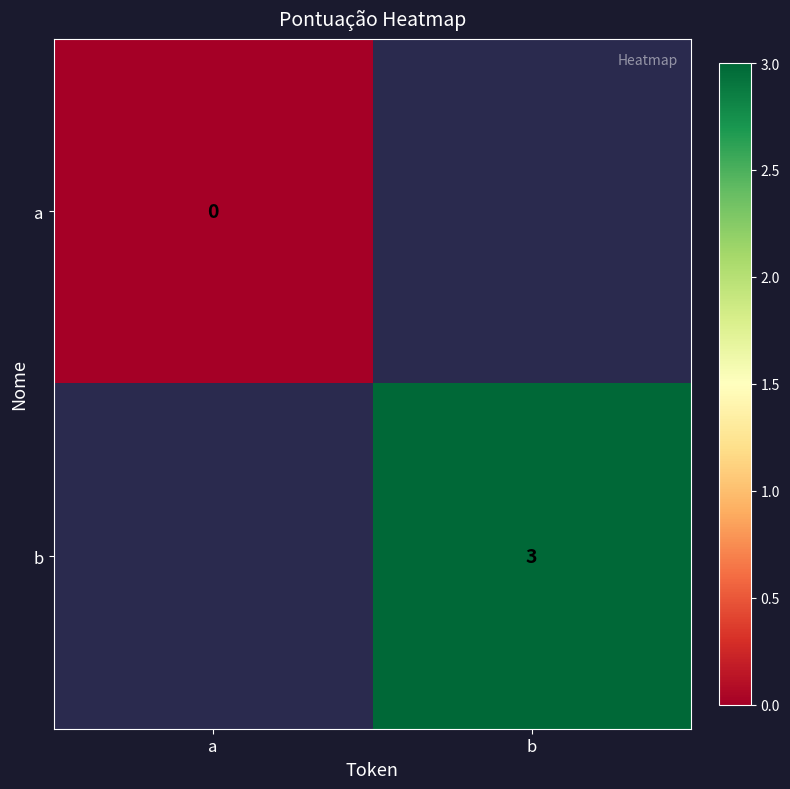

Is the value of b at b greater than the value of a at a?

Yes